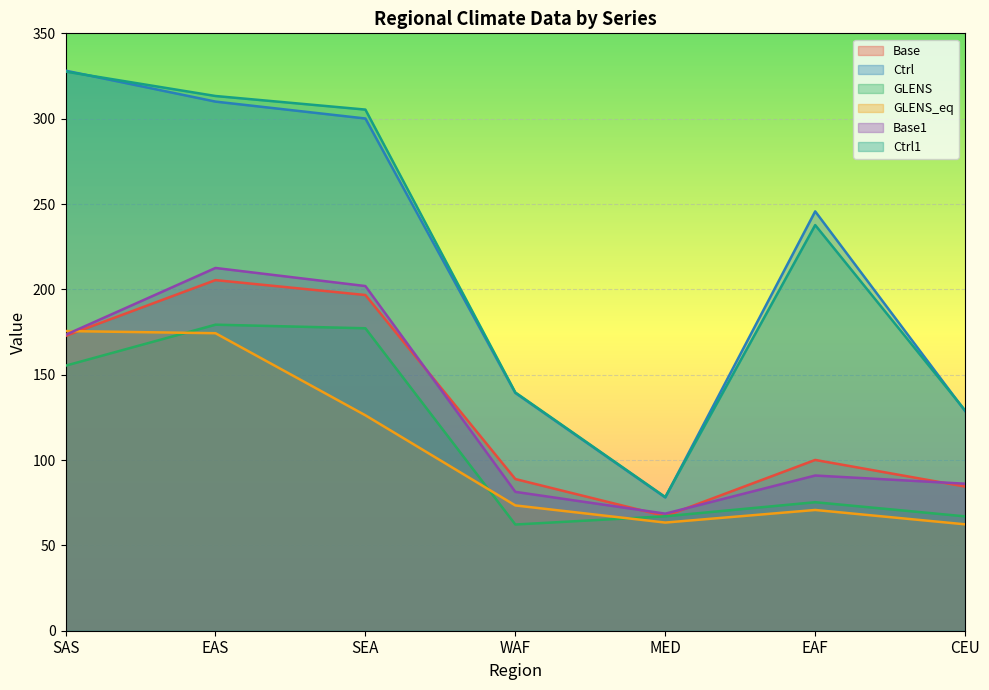

What is the approximate value of Base1 at SEA?

201.9